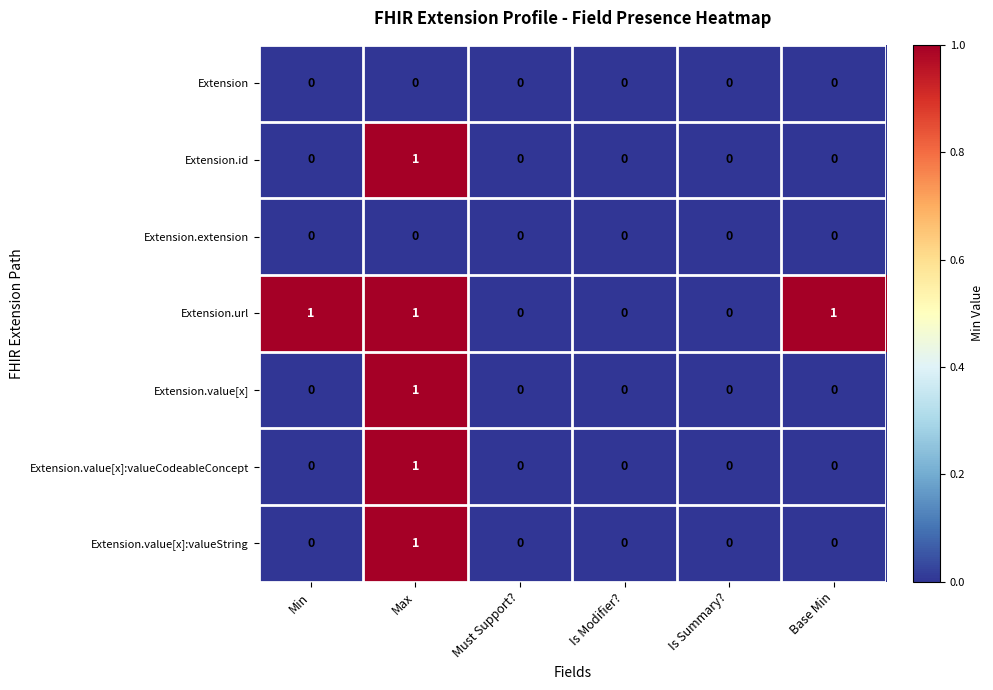

The Extension.extension series shows 0 at Base Min. True or false?

True